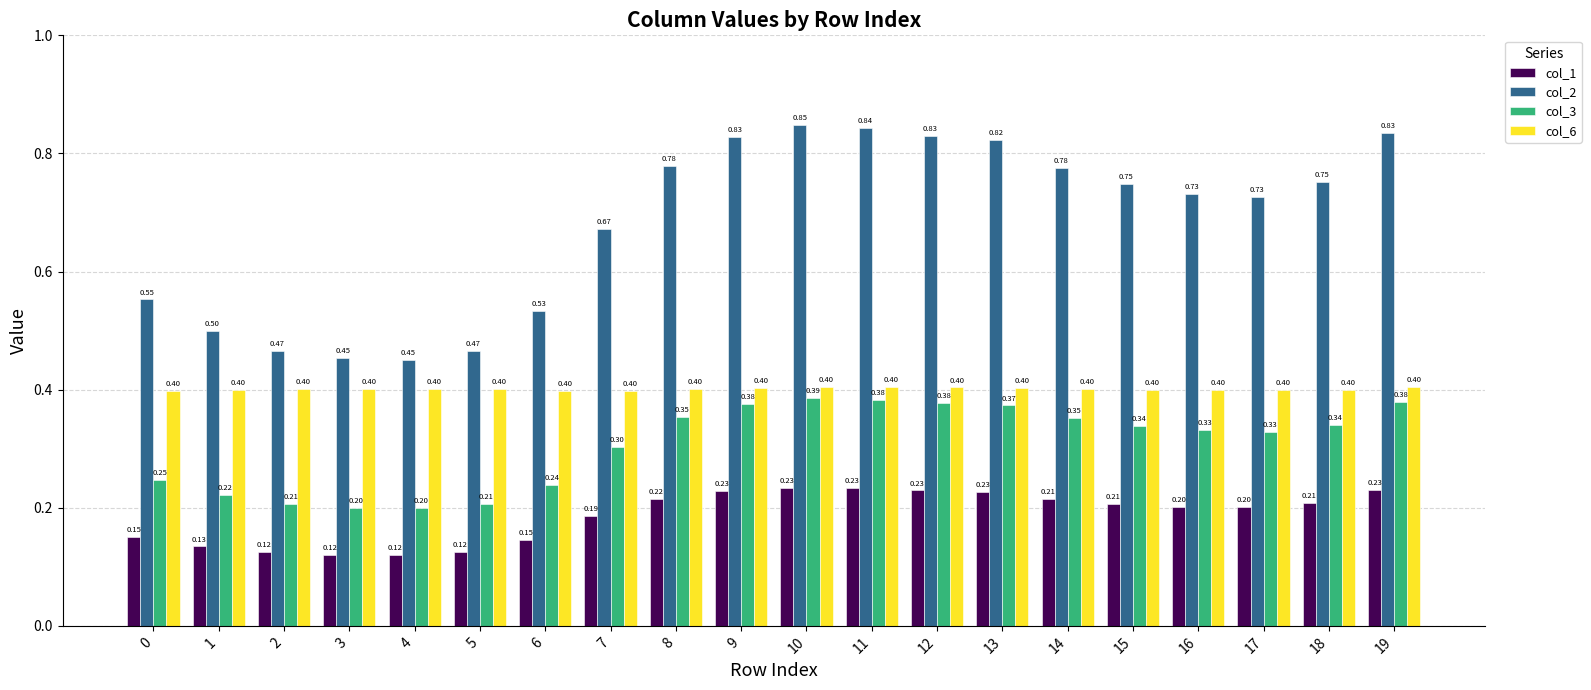

Which series has the largest range (max minus min)?

col_2